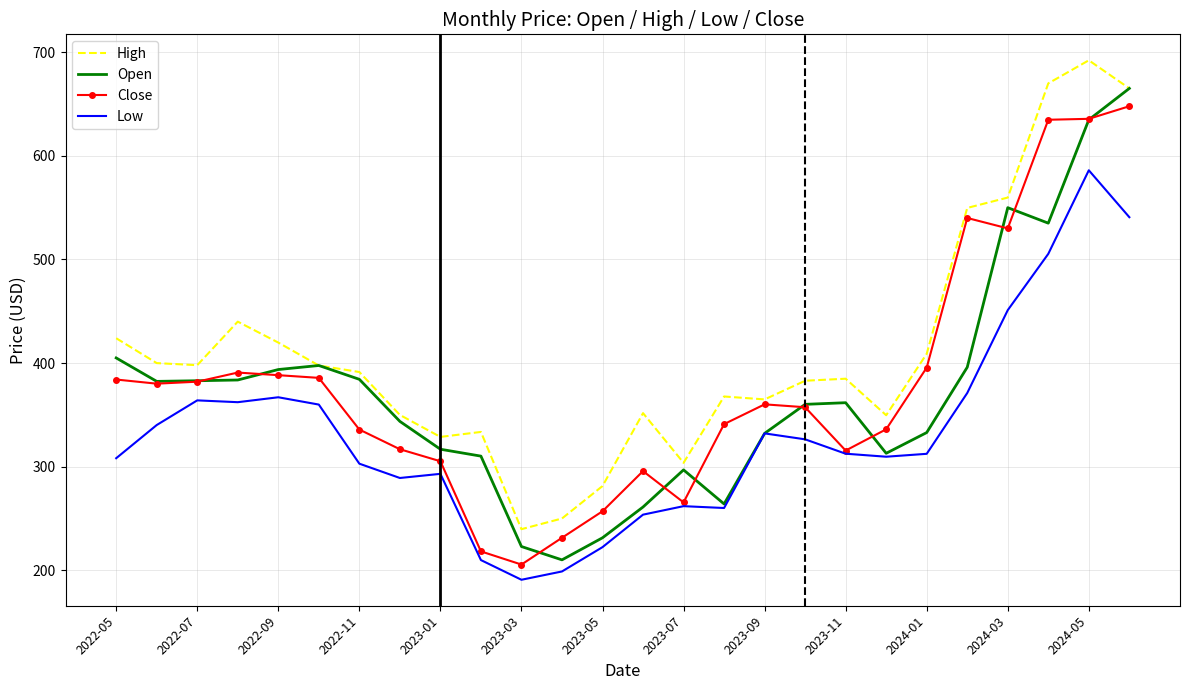

Which series has the largest total across all categories?

High